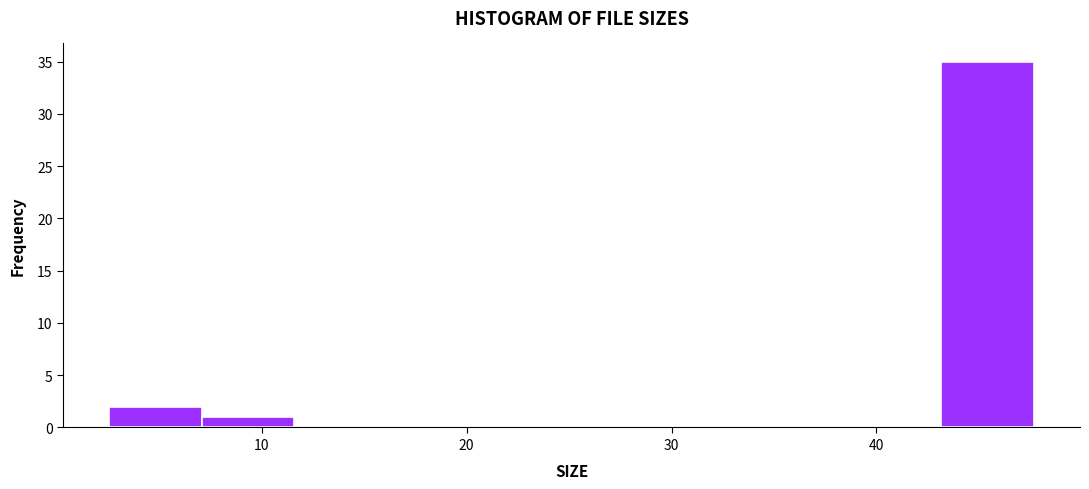

Reading left to right, list every bar in this chart as the range it spans on the x-axis followed by its height. Neither the bar edges nor the heights are printed on the chart, so give them approximately, as read against the axes.

3 to 7: 2
7 to 12: 1
12 to 16: 0
16 to 21: 0
21 to 25: 0
25 to 30: 0
30 to 34: 0
34 to 39: 0
39 to 43: 0
43 to 48: 35